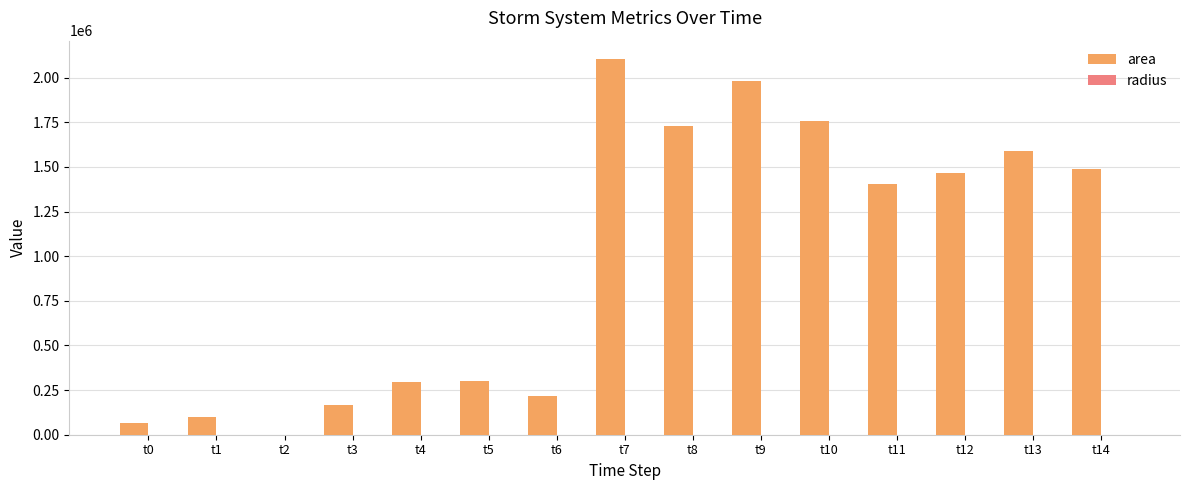

Which series has the largest total across all categories?

area